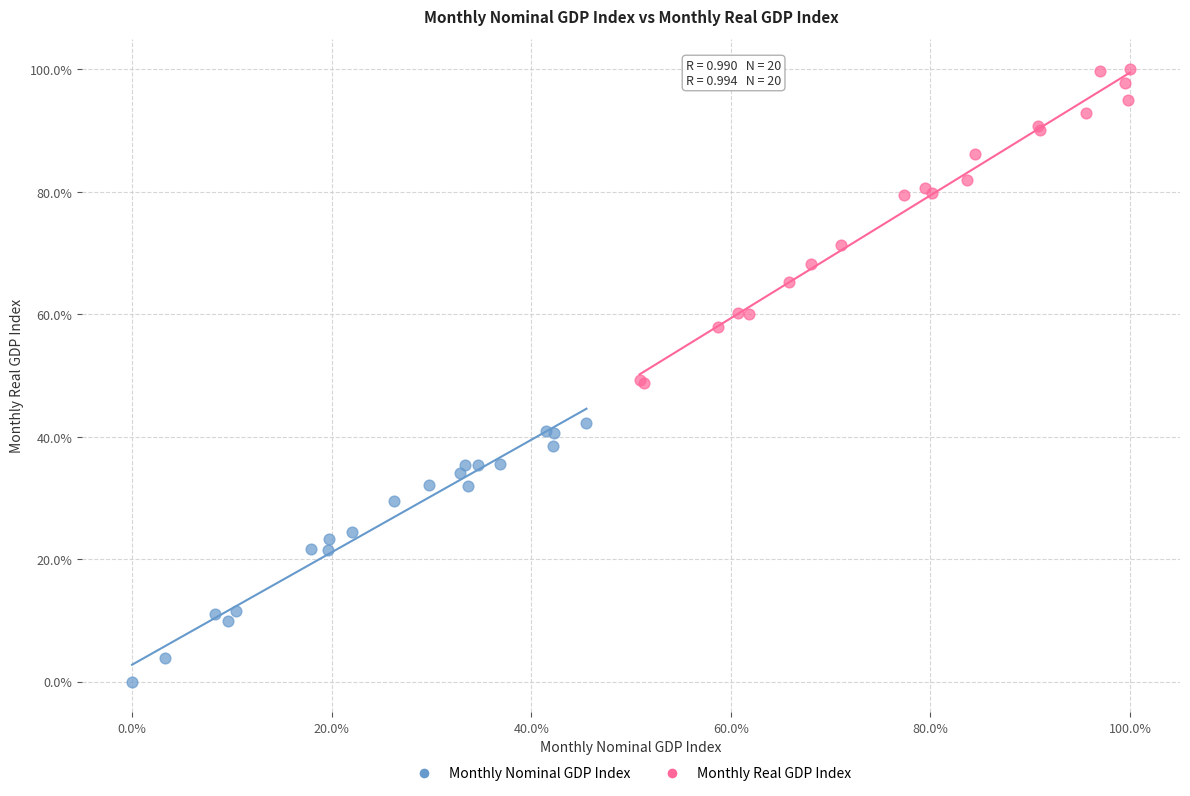

Which series reaches the minimum Y coordinate?

Monthly Nominal GDP Index